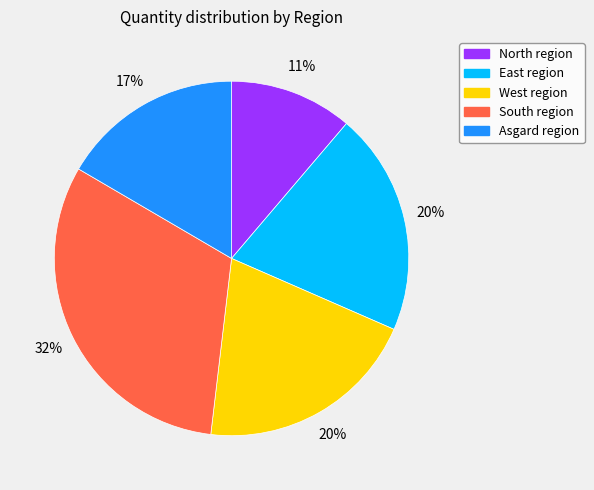

Does East account for over 50% of the chart?

No